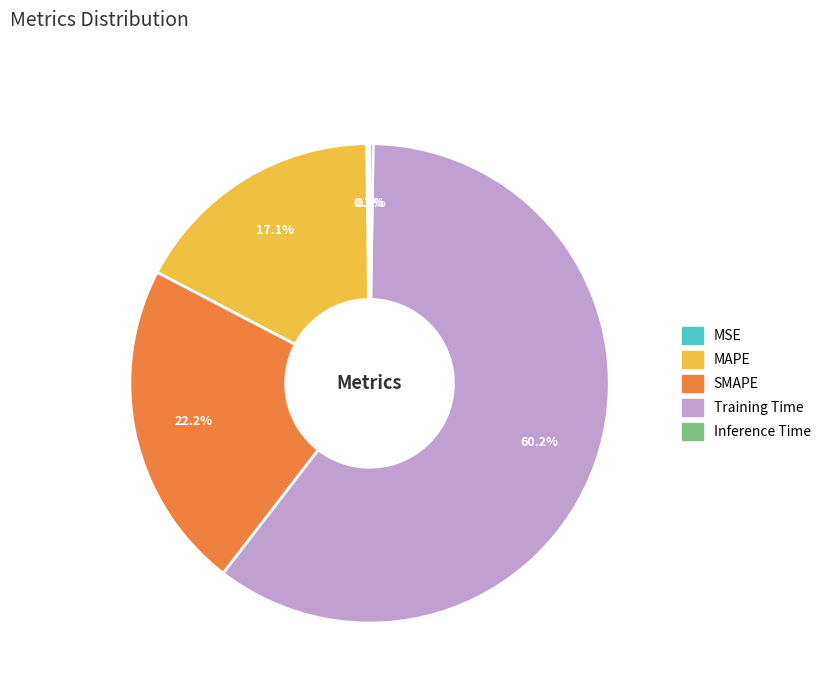

To the nearest percent, what is the difference between the largest and smallest slice percentages?

60%